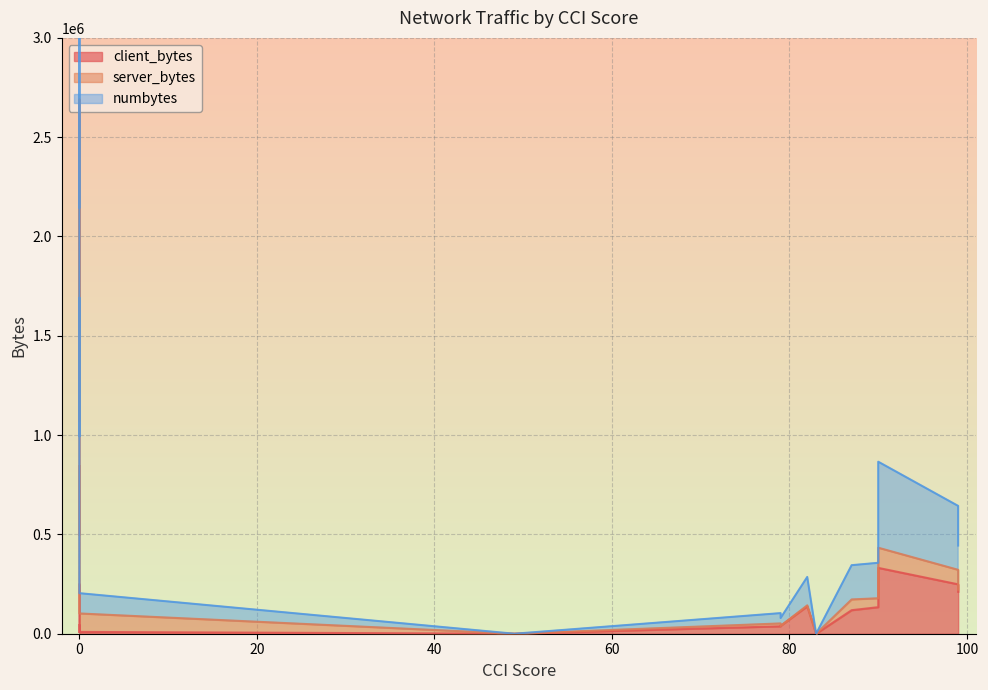

What is the total value across all series at 87?

345092